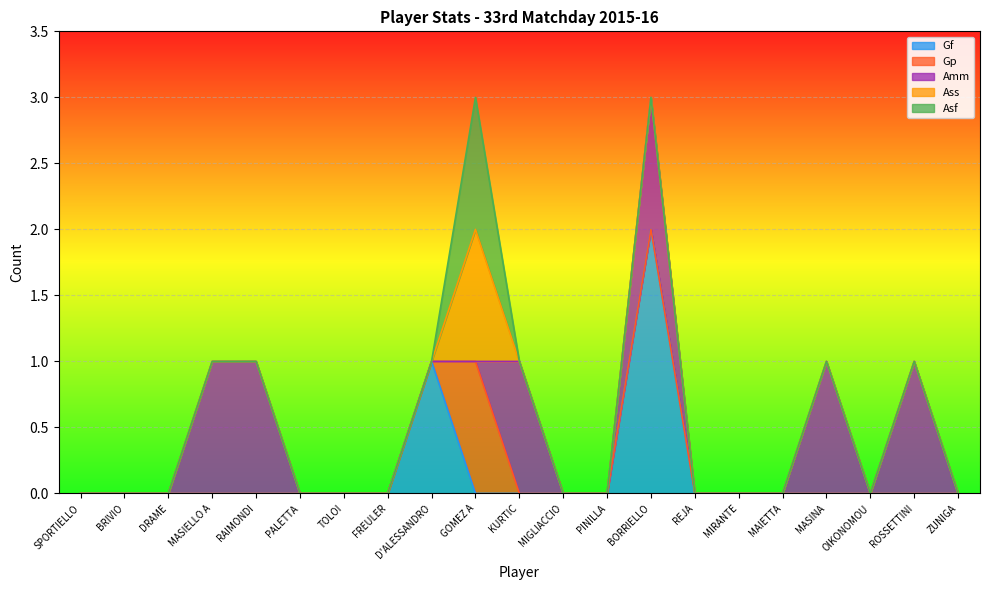

Reading right to left, extract all data points from this chart.

Gf: ZUNIGA=0	ROSSETTINI=0	OIKONOMOU=0	MASINA=0	MAIETTA=0	MIRANTE=0	REJA=0	BORRIELLO=2	PINILLA=0	MIGLIACCIO=0	KURTIC=0	GOMEZ A=0	D'ALESSANDRO=1	FREULER=0	TOLOI=0	PALETTA=0	RAIMONDI=0	MASIELLO A=0	DRAME=0	BRIVIO=0	SPORTIELLO=0
Gp: ZUNIGA=0	ROSSETTINI=0	OIKONOMOU=0	MASINA=0	MAIETTA=0	MIRANTE=0	REJA=0	BORRIELLO=0	PINILLA=0	MIGLIACCIO=0	KURTIC=0	GOMEZ A=1	D'ALESSANDRO=0	FREULER=0	TOLOI=0	PALETTA=0	RAIMONDI=0	MASIELLO A=0	DRAME=0	BRIVIO=0	SPORTIELLO=0
Amm: ZUNIGA=0	ROSSETTINI=1	OIKONOMOU=0	MASINA=1	MAIETTA=0	MIRANTE=0	REJA=0	BORRIELLO=1	PINILLA=0	MIGLIACCIO=0	KURTIC=1	GOMEZ A=0	D'ALESSANDRO=0	FREULER=0	TOLOI=0	PALETTA=0	RAIMONDI=1	MASIELLO A=1	DRAME=0	BRIVIO=0	SPORTIELLO=0
Ass: ZUNIGA=0	ROSSETTINI=0	OIKONOMOU=0	MASINA=0	MAIETTA=0	MIRANTE=0	REJA=0	BORRIELLO=0	PINILLA=0	MIGLIACCIO=0	KURTIC=0	GOMEZ A=1	D'ALESSANDRO=0	FREULER=0	TOLOI=0	PALETTA=0	RAIMONDI=0	MASIELLO A=0	DRAME=0	BRIVIO=0	SPORTIELLO=0
Asf: ZUNIGA=0	ROSSETTINI=0	OIKONOMOU=0	MASINA=0	MAIETTA=0	MIRANTE=0	REJA=0	BORRIELLO=0	PINILLA=0	MIGLIACCIO=0	KURTIC=0	GOMEZ A=1	D'ALESSANDRO=0	FREULER=0	TOLOI=0	PALETTA=0	RAIMONDI=0	MASIELLO A=0	DRAME=0	BRIVIO=0	SPORTIELLO=0